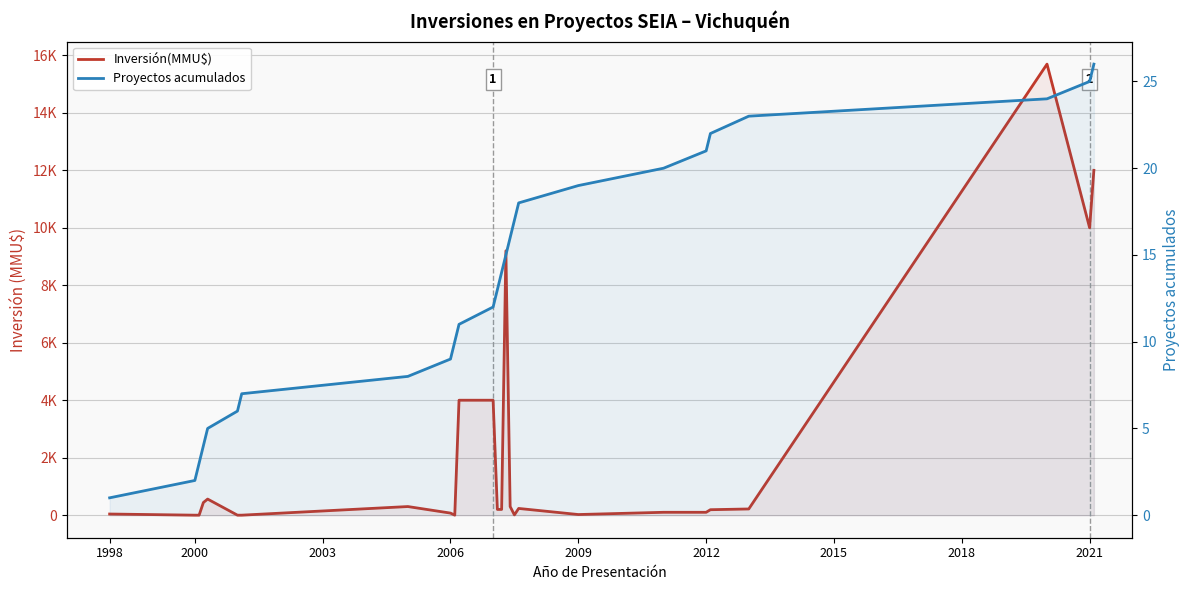

What is the sum of all Proyectos acumulados values?

351